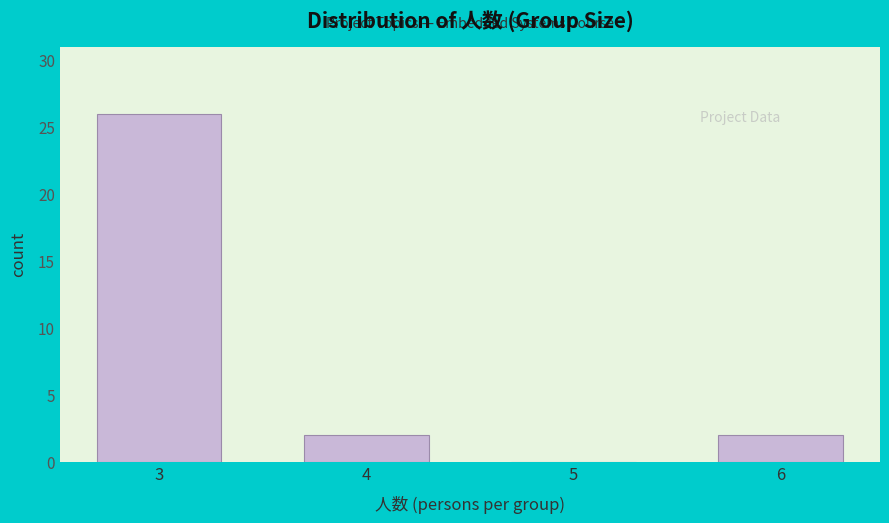

Reading left to right, transcribe this chart: for each bar, give the range it covers on the x-axis and its height. The values are not printed on the chart, so give them approximately, as read against the axis.

2.5 to 3.5: 26
3.5 to 4.5: 2
4.5 to 5.5: 0
5.5 to 6.5: 2